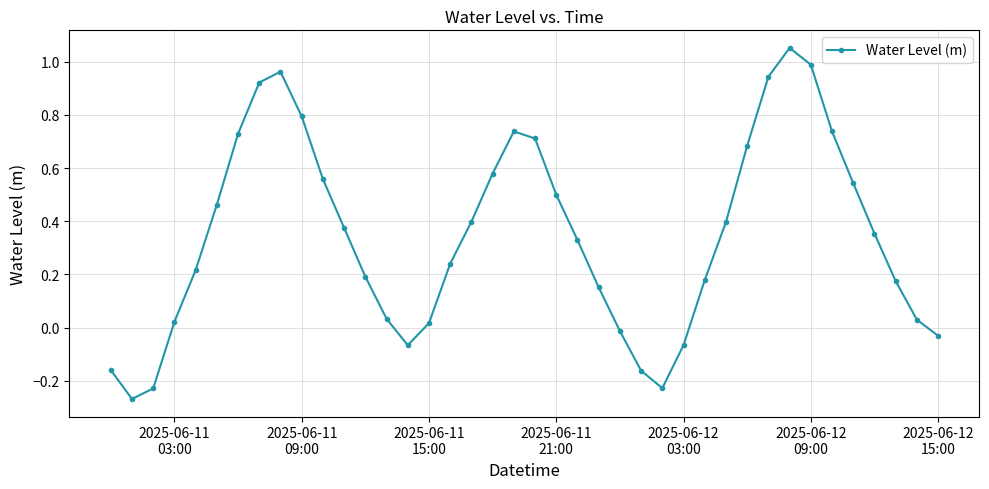

How many negative values are there?

9